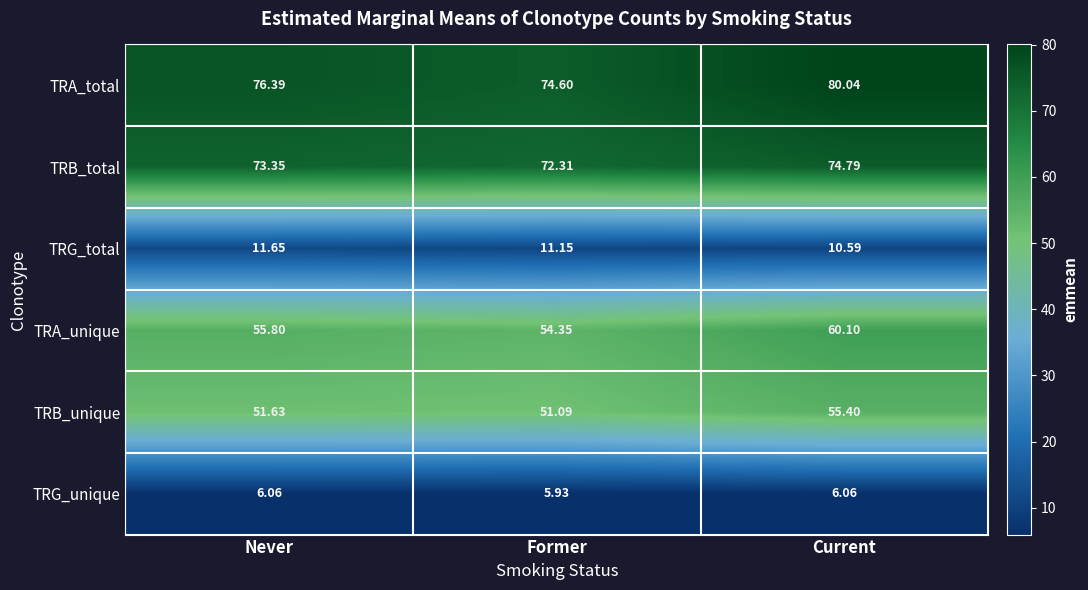

Rank the series by their maximum value, from highest to lowest.

TRA_total, TRB_total, TRA_unique, TRB_unique, TRG_total, TRG_unique